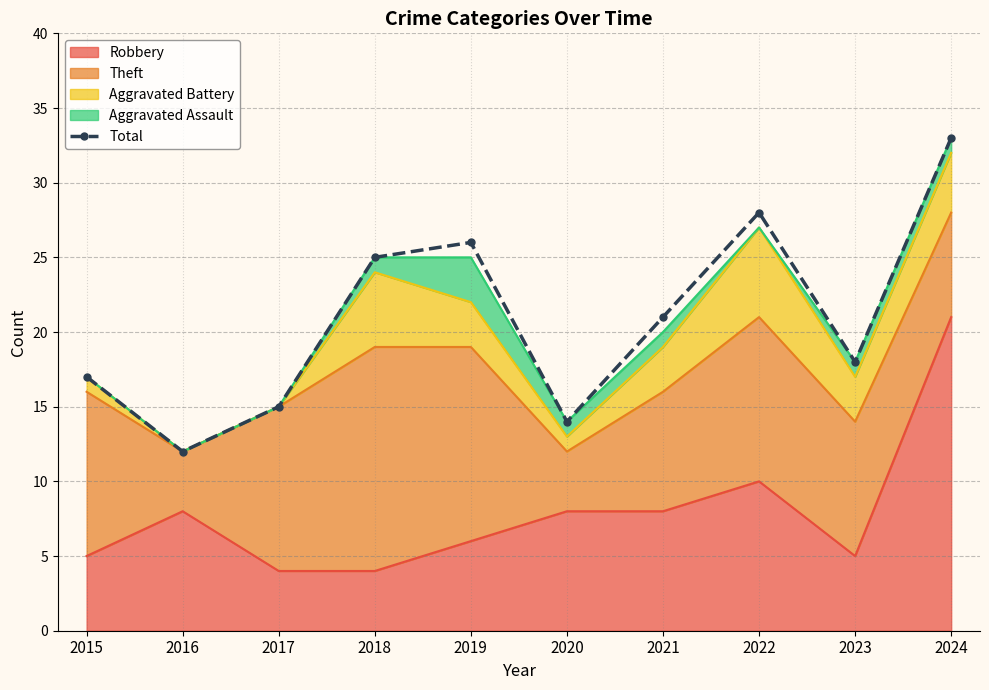

Reading left to right, transcribe all the data shown in this chart.

2015=17	2016=12	2017=15	2018=25	2019=26	2020=14	2021=21	2022=28	2023=18	2024=33